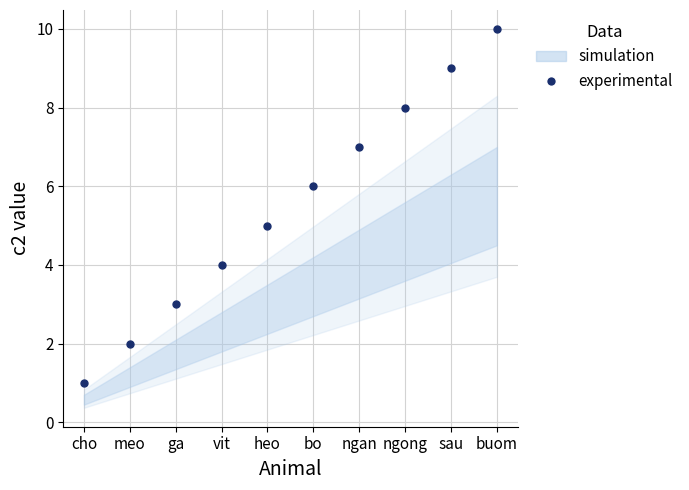

True or false: the data has more than 1 interior local peaks.

False